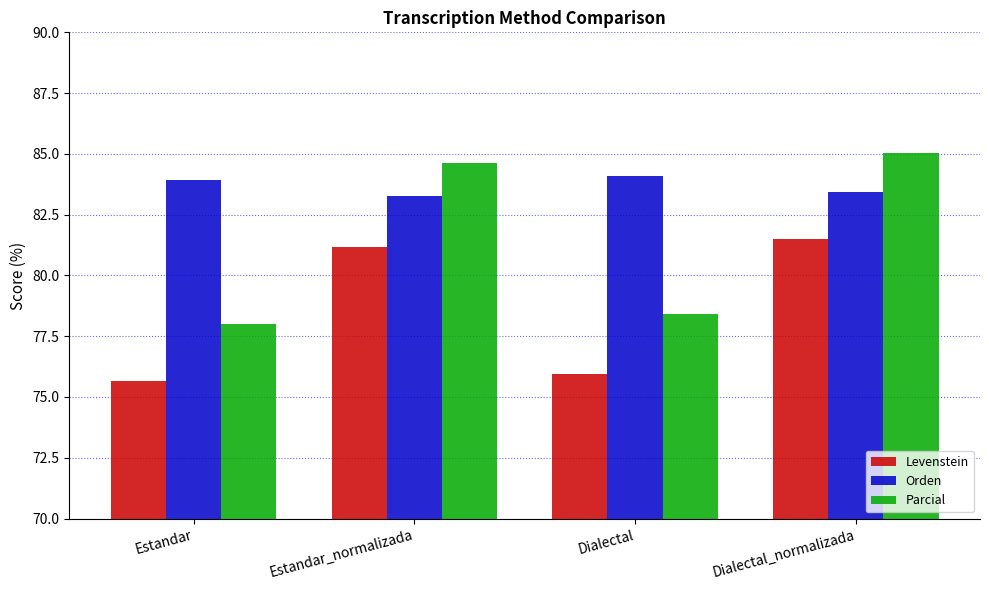

What are all the series names shown in the legend?

Levenstein, Orden, Parcial